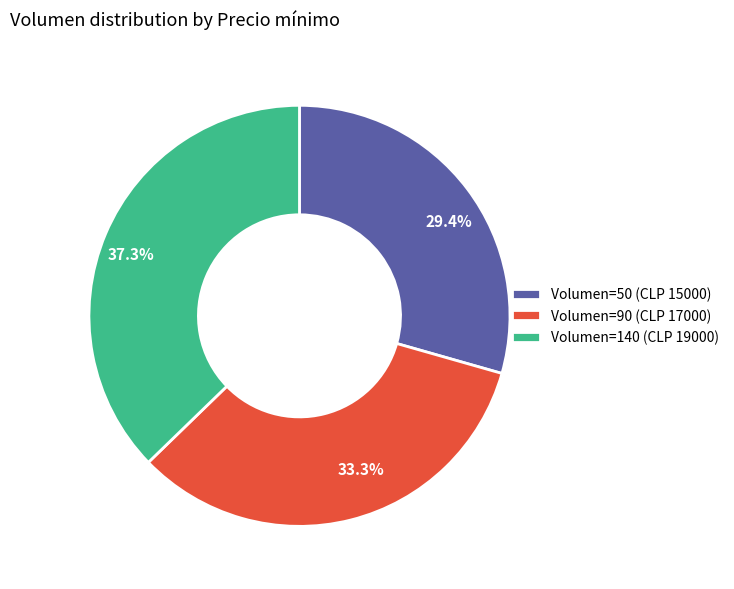

What portion of the pie excludes Volumen=140 (CLP 19000)?

62.7%